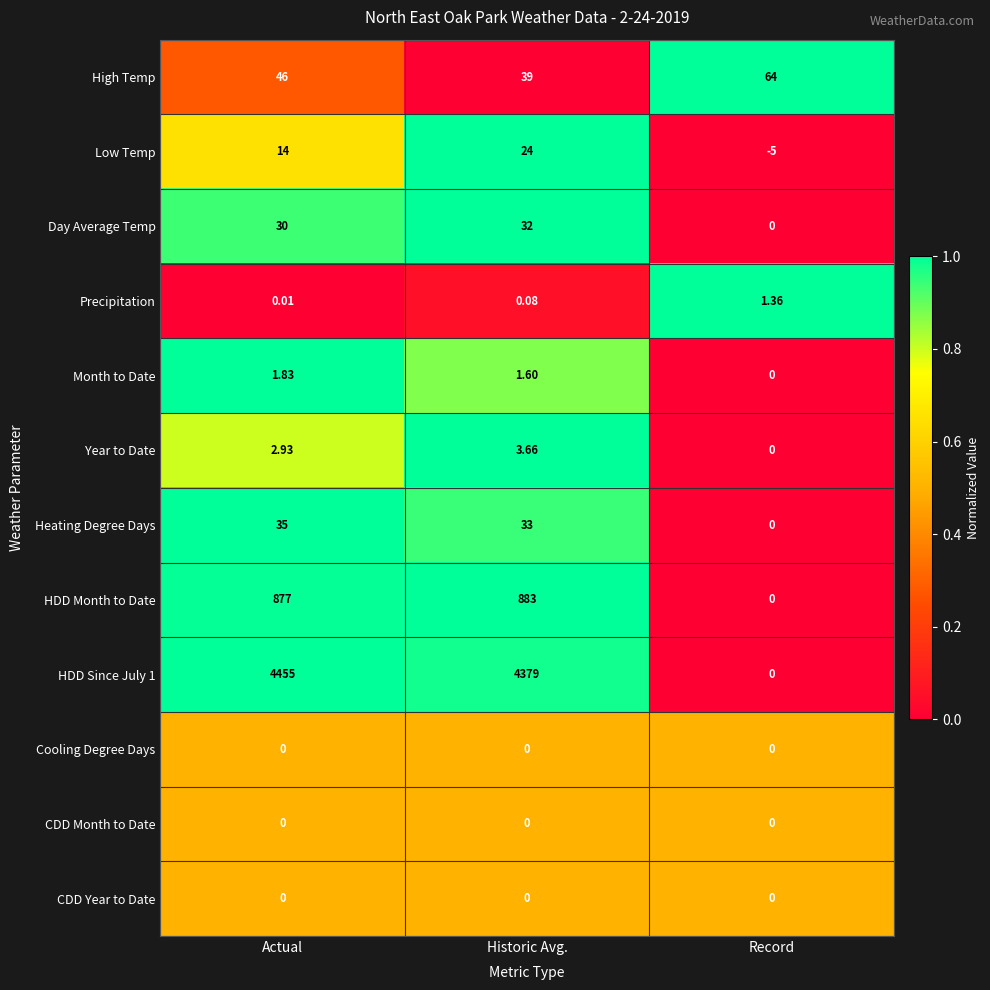

At which category does the chart reach its peak across all series?

Actual